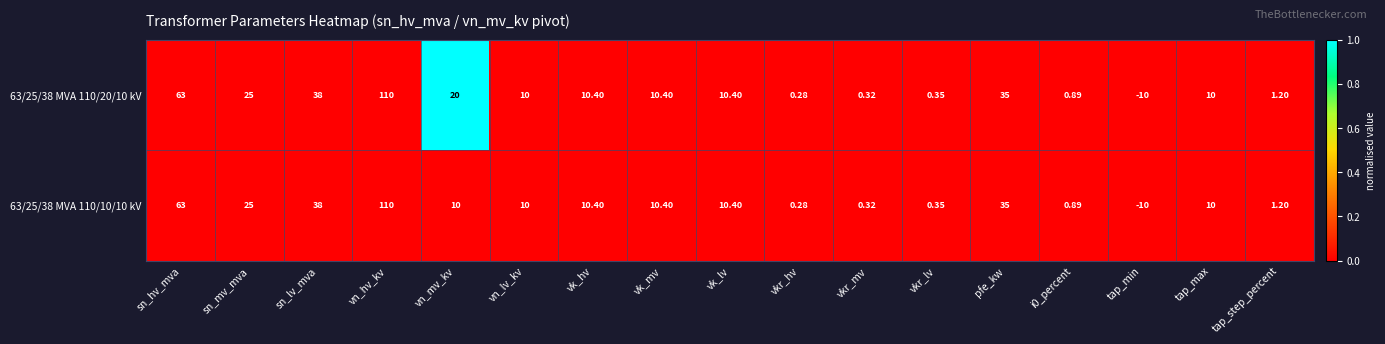

Where does the 63/25/38 MVA 110/10/10 kV series first go above 10?

sn_hv_mva